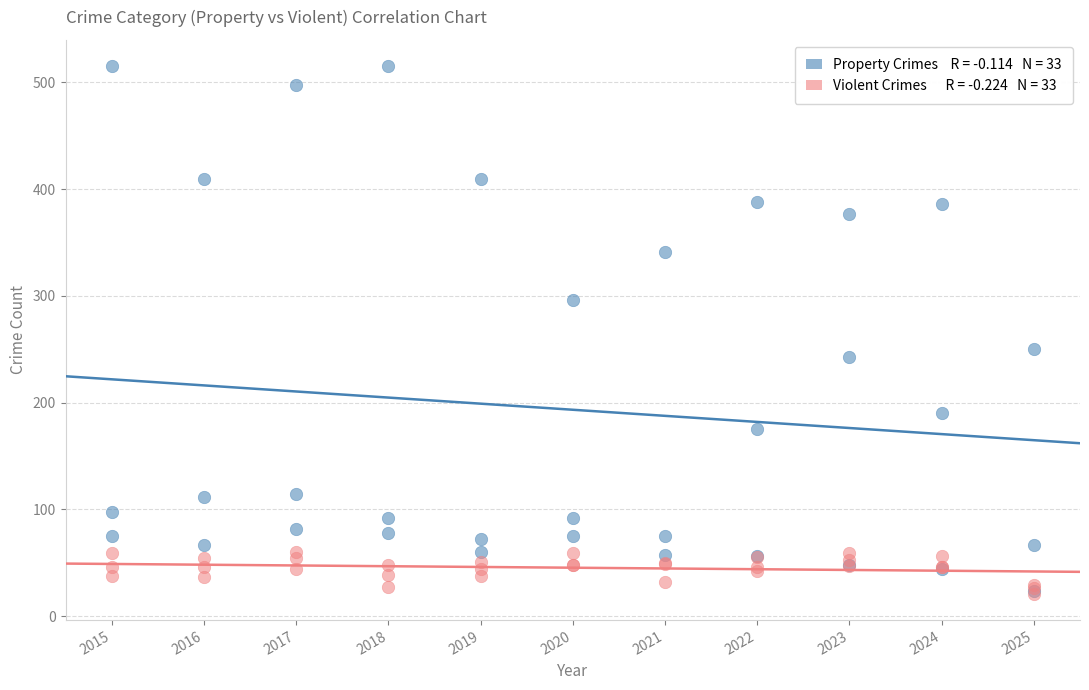

Across all series, what Y value is closest to 268?

250